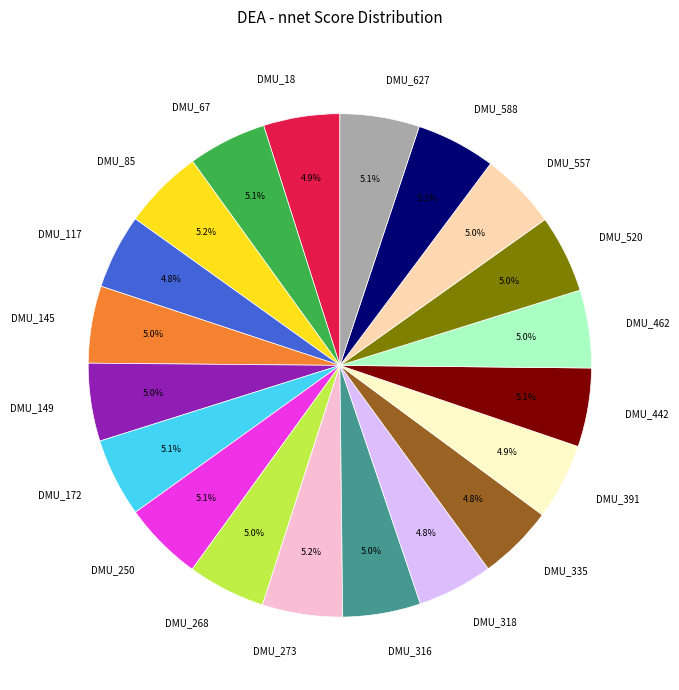

Does DMU_268 represent more than half of the total?

No